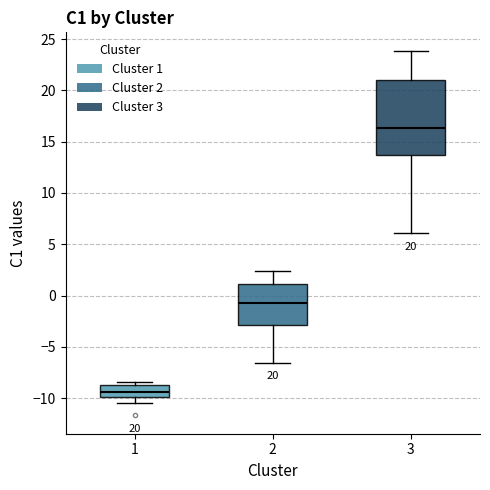

Which box's median line is the highest?

3